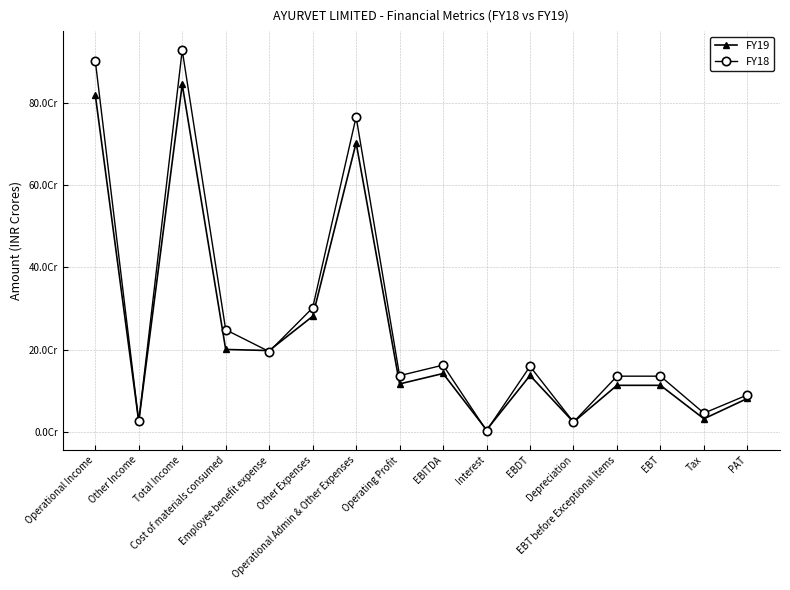

What is the minimum value for FY19?

4872000